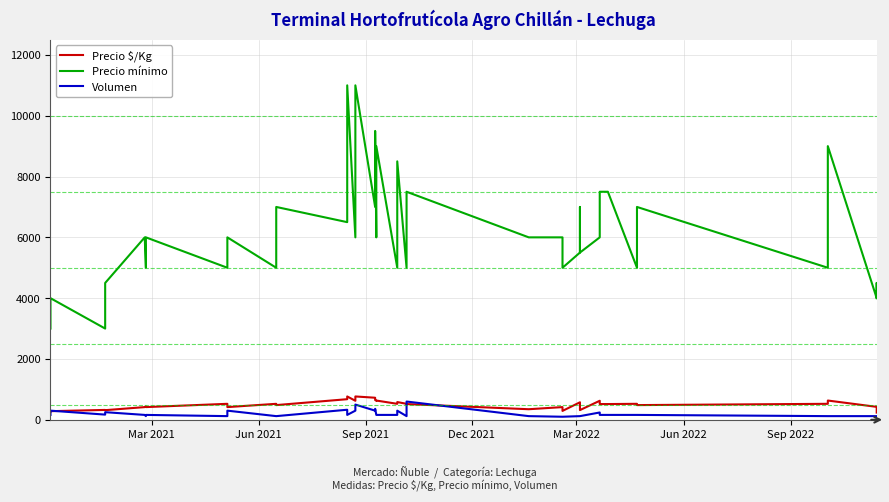

True or false: Precio $/Kg and Volumen cross at least once.

True